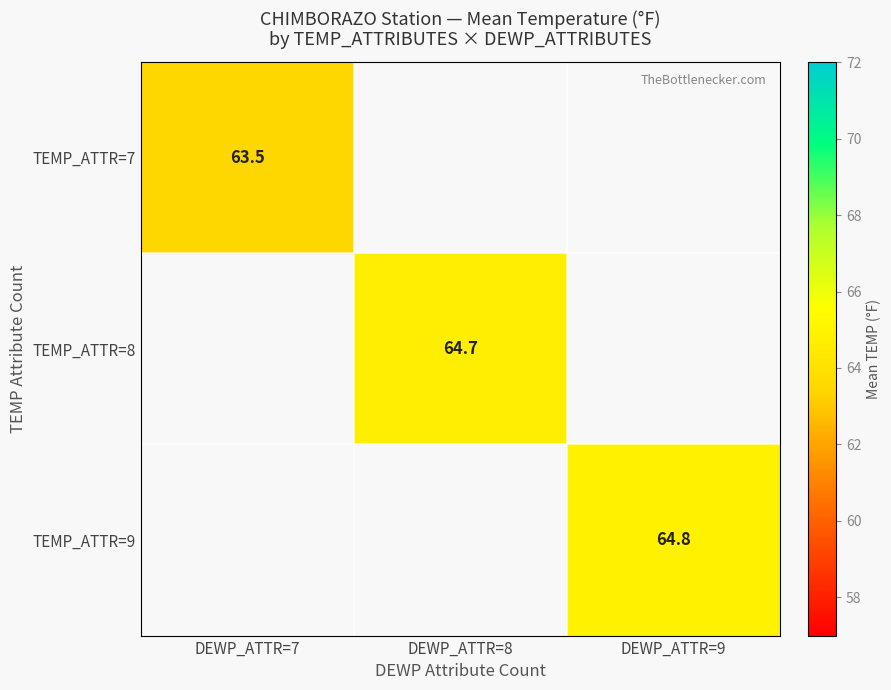

True or false: TEMP_ATTR=7 has a value of 34.5 at DEWP_ATTR=7.

False